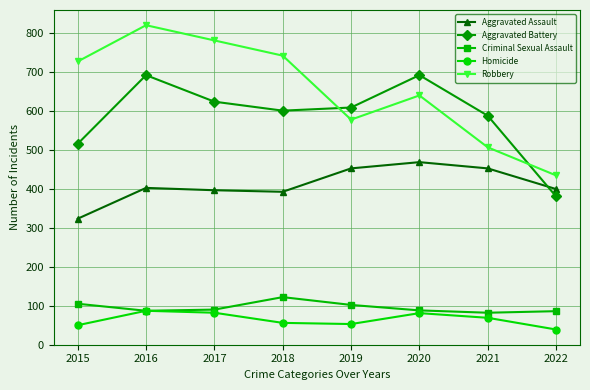

Which series has the largest total across all categories?

Robbery